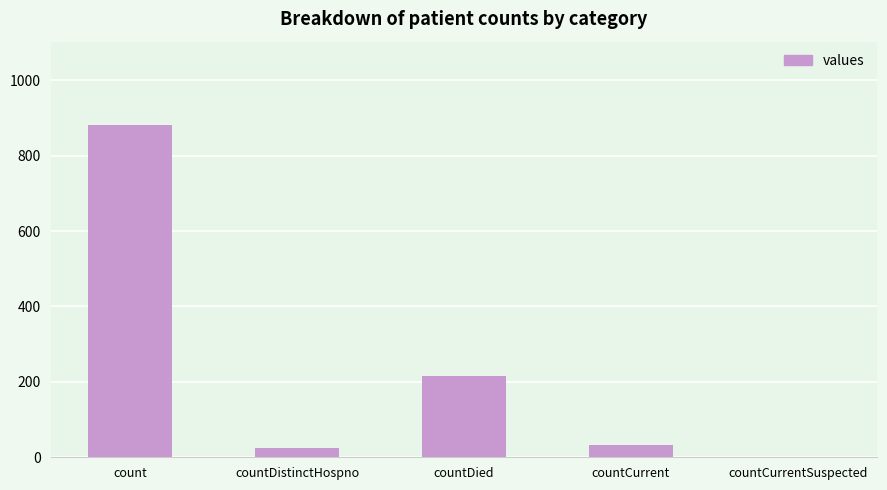

Where is the data nearest to the value 441?

countDied